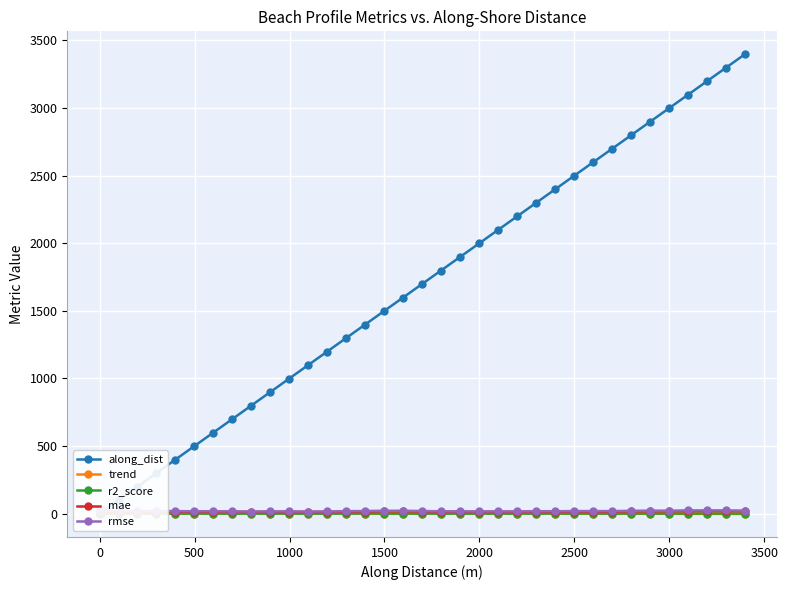

Reading right to left, what are all the values shown in this chart?

along_dist: 3396.8	3296.8	3196.8	3096.8	2997.7	2897.7	2797.7	2697.7	2597.7	2497.7	2397.7	2297.7	2197.7	2097.7	1997.7	1897.7	1797.7	1697.7	1597.7	1497.7	1397.7	1297.7	1197.7	1097.7	998.2	898.2	798.2	698.9	598.9	498.9	399.3	299.3	199.7	100.0	0.0
trend: -3.0	-2.7	-2.3	-2.1	-1.5	-1.1	-1.0	-0.7	-0.4	-0.6	-0.6	-0.6	-0.7	-0.6	-0.6	-0.5	-0.3	0.1	0.1	0.1	0.3	0.4	0.2	0.2	-0.0	-0.0	-0.1	0.0	0.0	-0.1	-0.1	-0.1	-0.0	-0.3	-0.6
r2_score: 0.5	0.4	0.3	0.3	0.2	0.1	0.1	0.1	0.0	0.1	0.1	0.1	0.1	0.1	0.1	0.0	0.0	0.0	0.0	0.0	0.0	0.0	0.0	0.0	0.0	0.0	0.0	0.0	0.0	0.0	0.0	0.0	0.0	0.0	0.0
mae: 17.4	17.8	18.3	17.8	16.7	16.6	16.2	14.3	14.2	14.1	12.9	13.6	12.6	12.6	12.6	12.8	13.1	15.2	16.7	16.6	15.0	13.9	12.4	12.1	12.8	12.7	12.3	12.8	13.8	13.3	14.2	15.1	13.0	14.7	15.7
rmse: 22.2	23.3	23.8	23.4	21.4	21.7	20.6	18.3	18.6	18.5	17.2	17.8	16.0	16.4	16.1	16.5	16.8	19.0	20.8	20.8	18.9	17.8	15.7	14.8	16.3	16.1	15.2	16.2	17.4	17.1	18.0	18.9	16.2	19.9	21.6